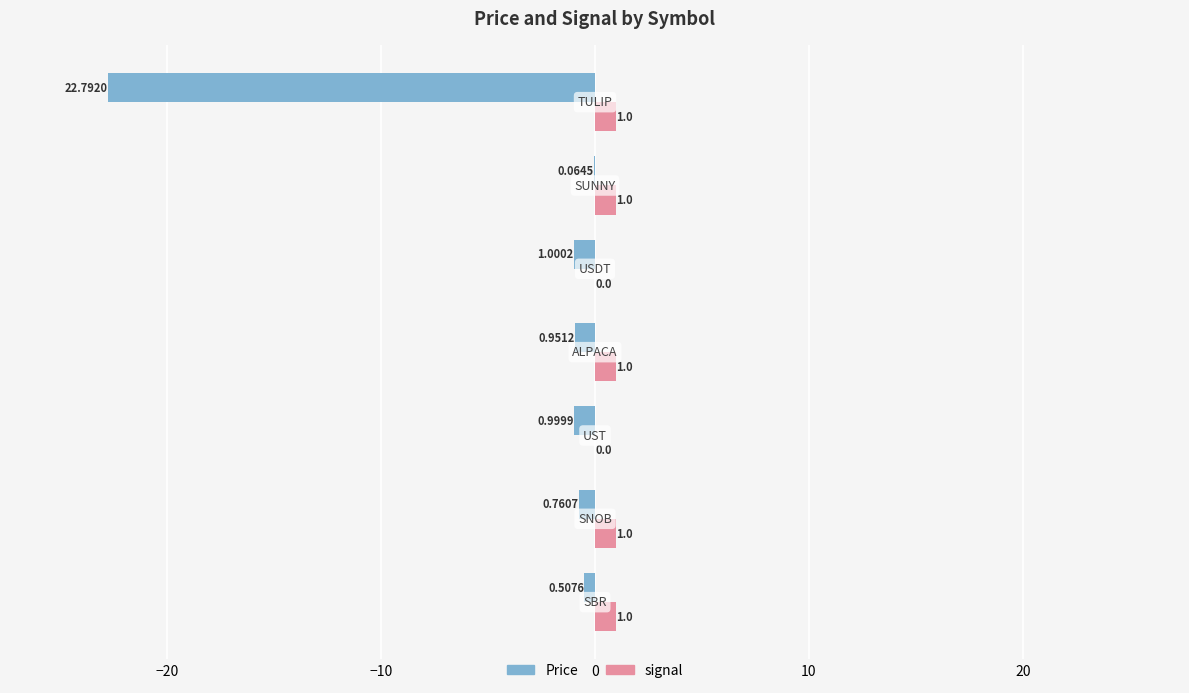

How many categories are shown in the chart?

7